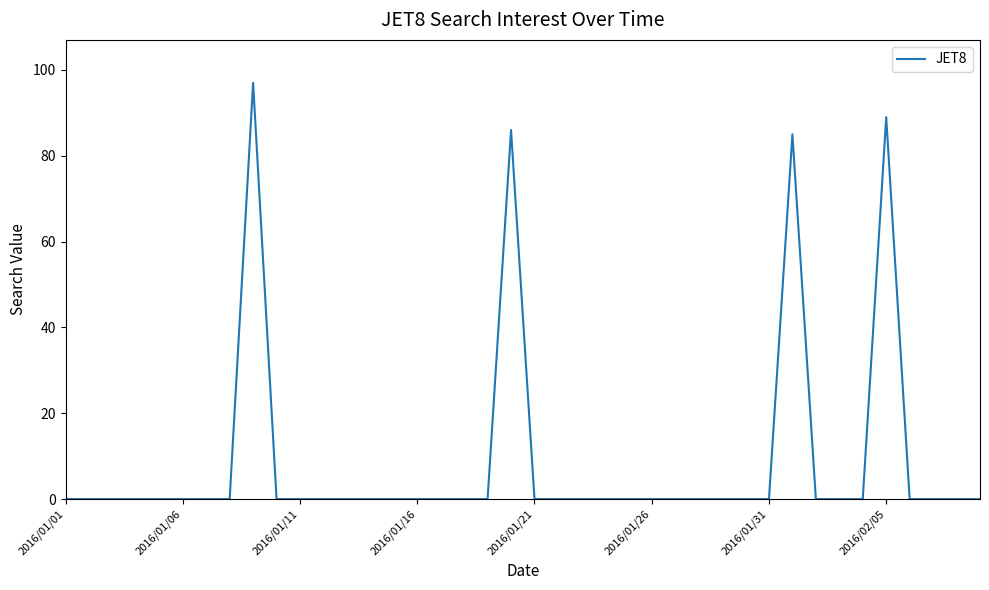

What is the maximum value shown in the chart?

97